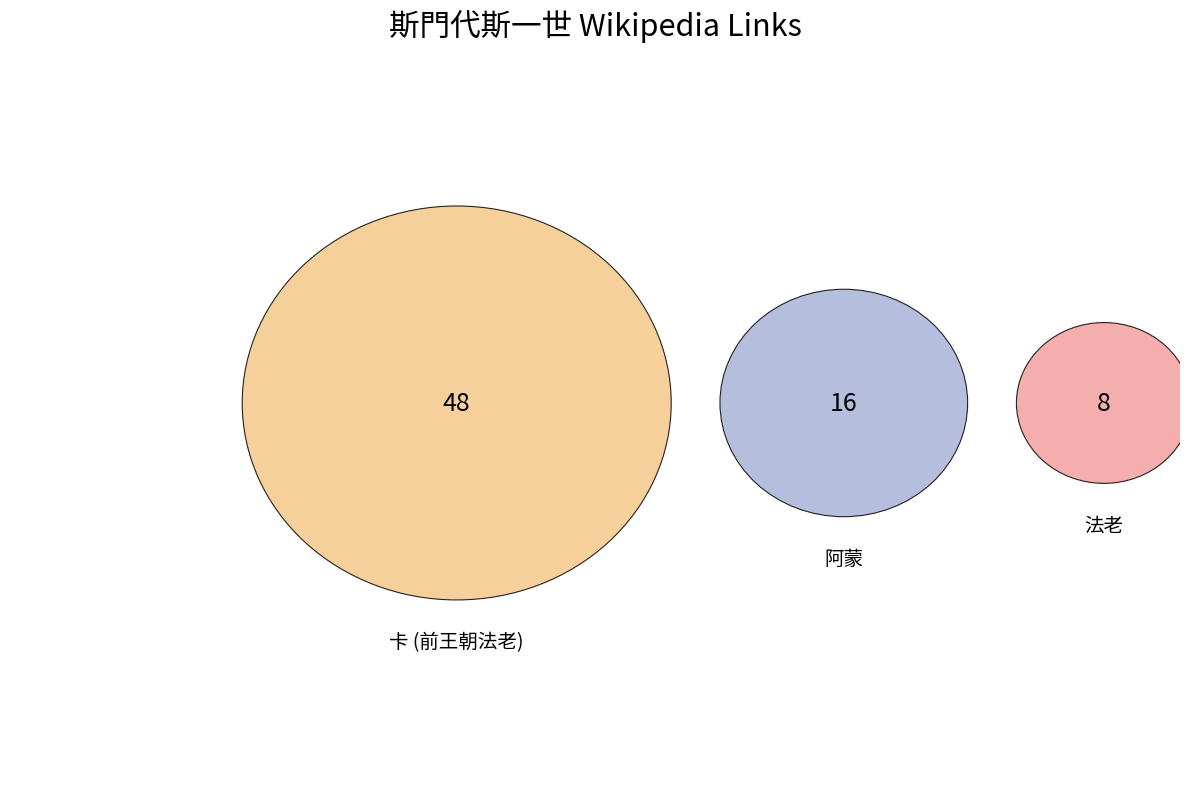

What is the largest slice in the pie chart?

卡 (前王朝法老)